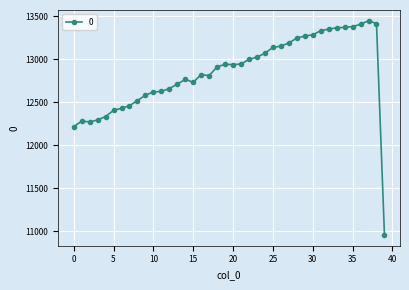

True or false: there are more than 1 points higher than both neighbors.

True